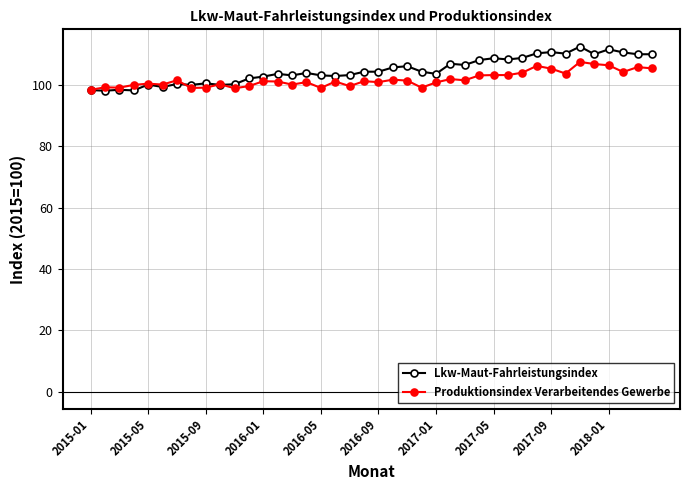

What is the average value of the Produktionsindex Verarbeitendes Gewerbe series?

101.9